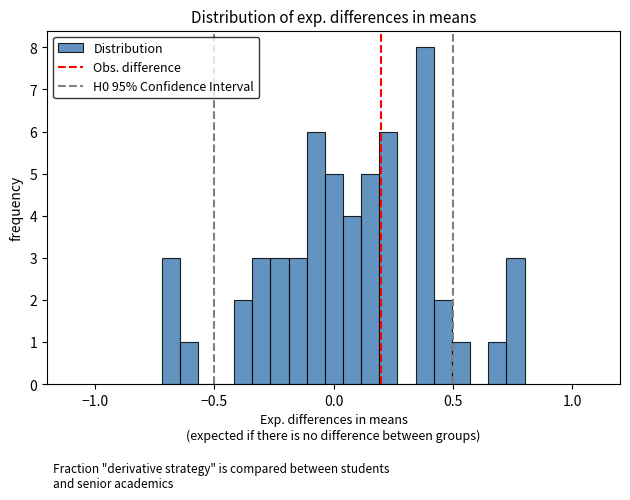

Read against the x-axis, roughly where is the centre of the tallest bar?

0.40